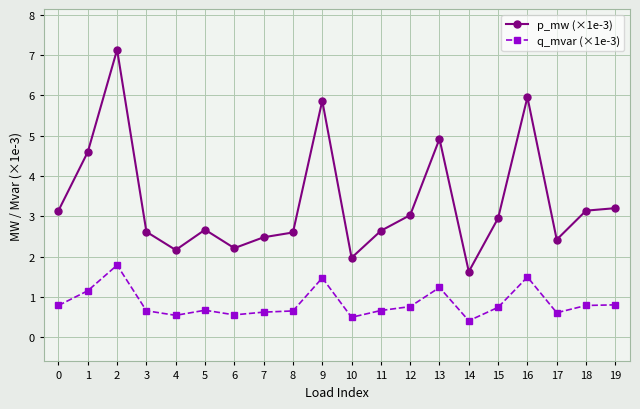

What is the maximum value for p_mw (×1e-3)?

7.1